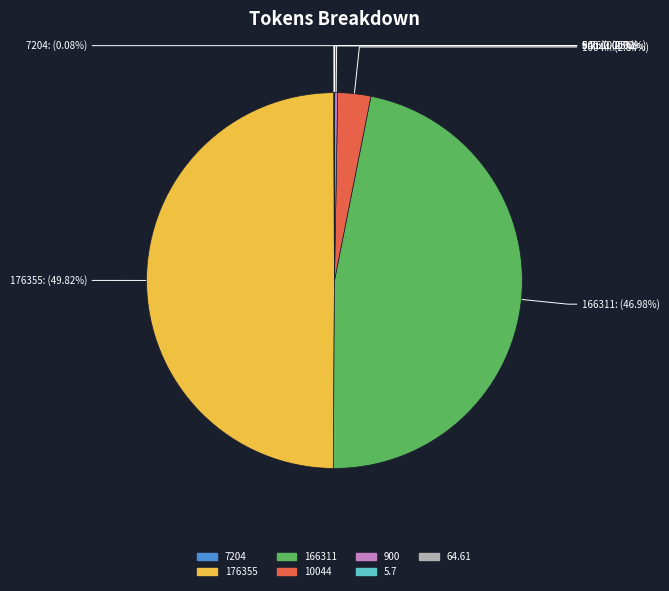

Does 10044 account for over 50% of the chart?

No